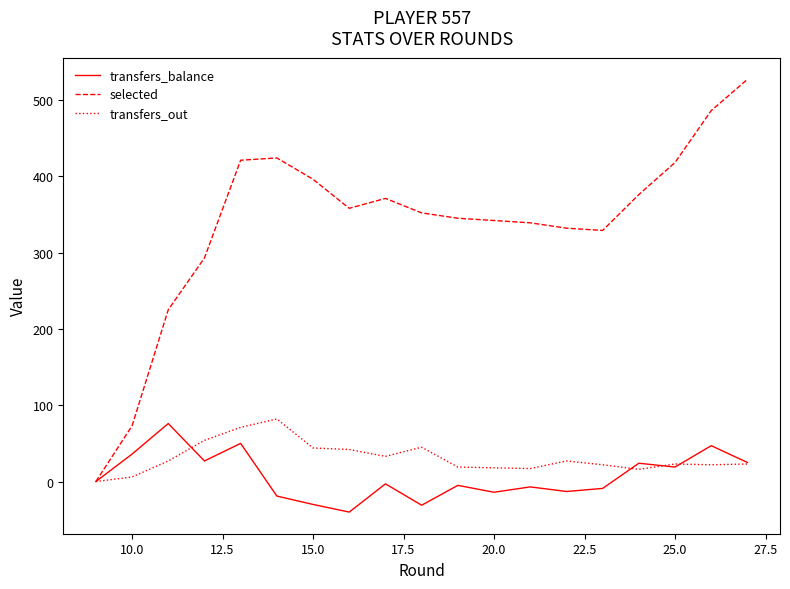

Which series has the widest spread of values?

selected